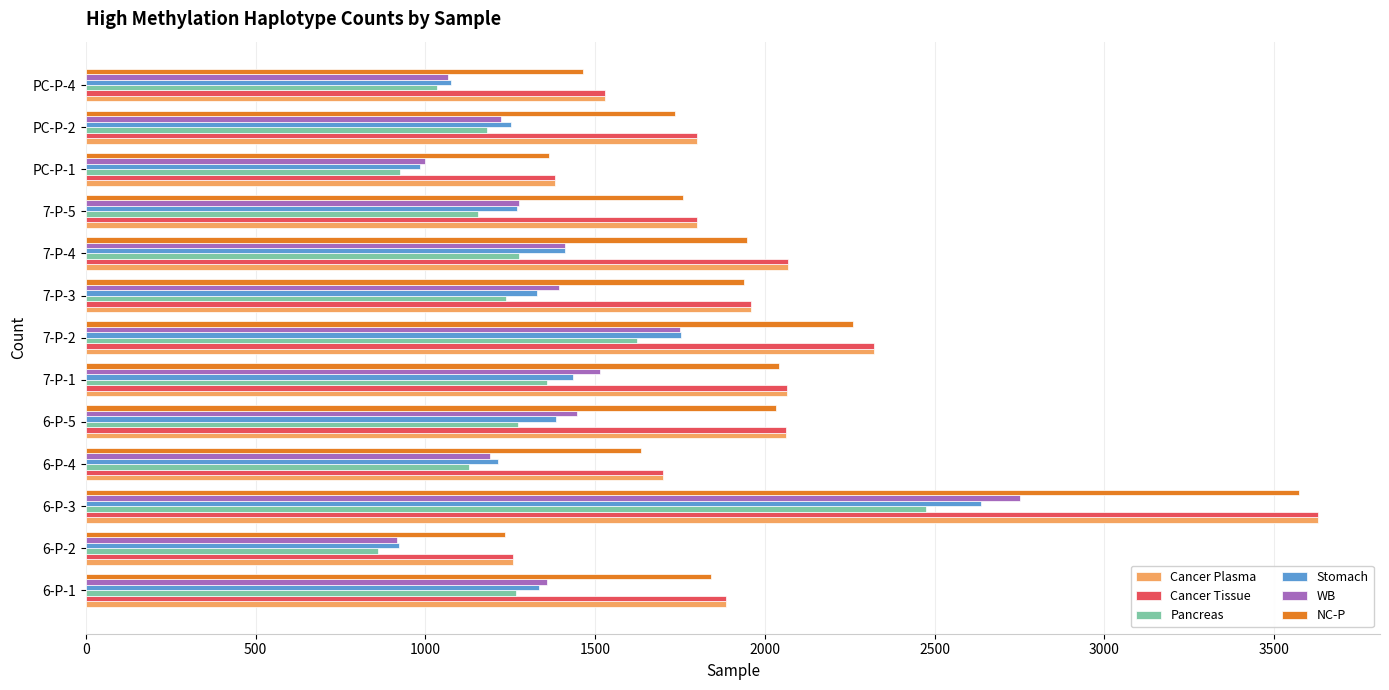

Which category has the highest value across all series?

6-P-3